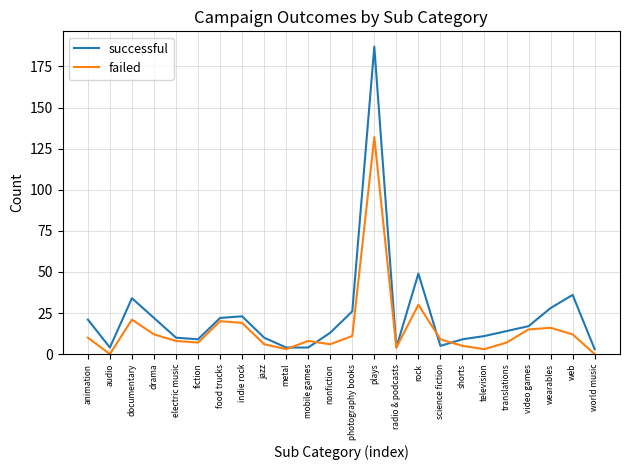

Reading left to right, transcribe all the data shown in this chart.

successful: animation=21	audio=4	documentary=34	drama=22	electric music=10	fiction=9	food trucks=22	indie rock=23	jazz=10	metal=4	mobile games=4	nonfiction=13	photography books=26	plays=187	radio & podcasts=4	rock=49	science fiction=5	shorts=9	television=11	translations=14	video games=17	wearables=28	web=36	world music=3
failed: animation=10	audio=0	documentary=21	drama=12	electric music=8	fiction=7	food trucks=20	indie rock=19	jazz=6	metal=3	mobile games=8	nonfiction=6	photography books=11	plays=132	radio & podcasts=4	rock=30	science fiction=9	shorts=5	television=3	translations=7	video games=15	wearables=16	web=12	world music=0